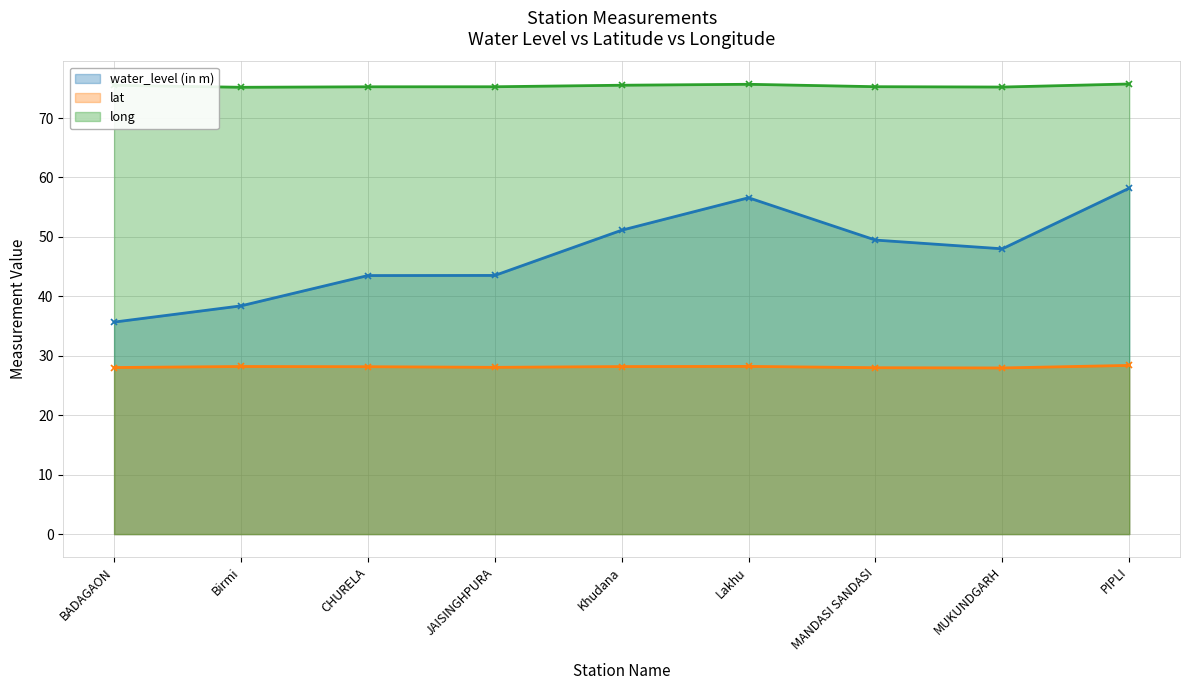

What is the label of the 1st point from the right?

PIPLI